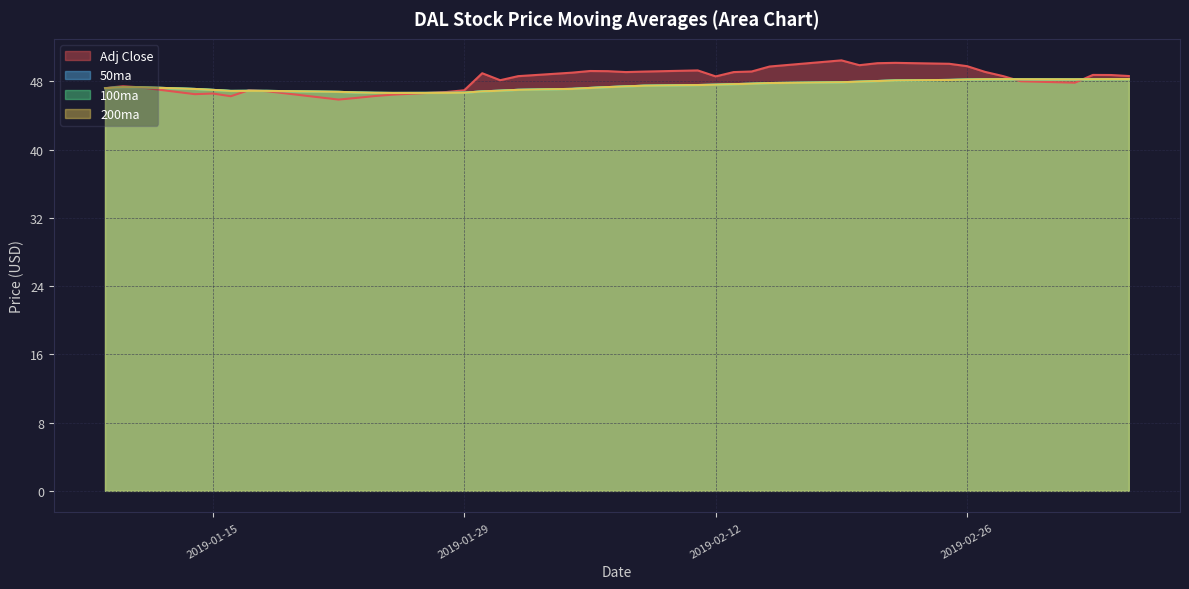

At how many categories does at least one series exceed 48?

26